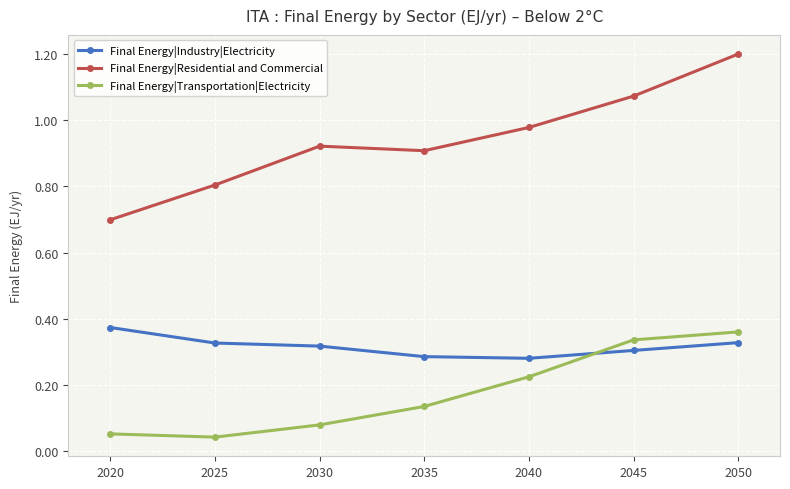

At which category is the sum across all series the highest?

2050